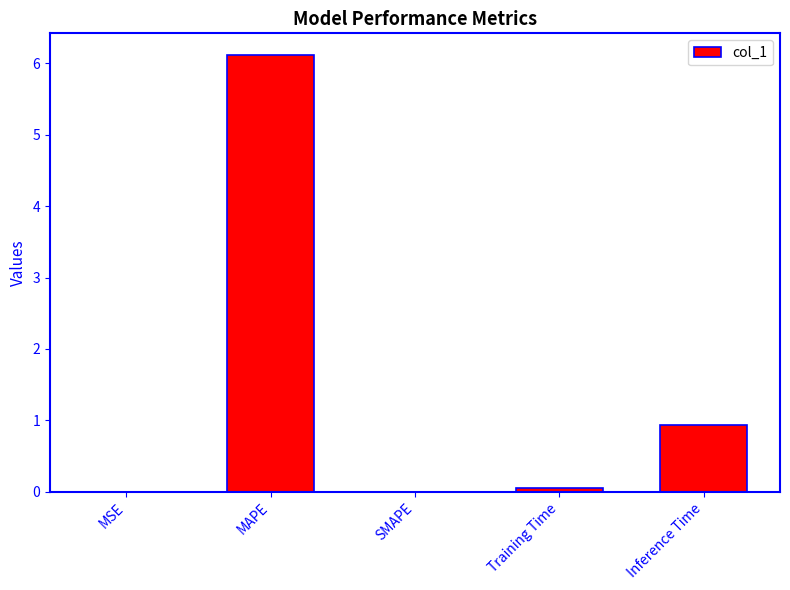

At which category does the chart reach its peak across all series?

MAPE